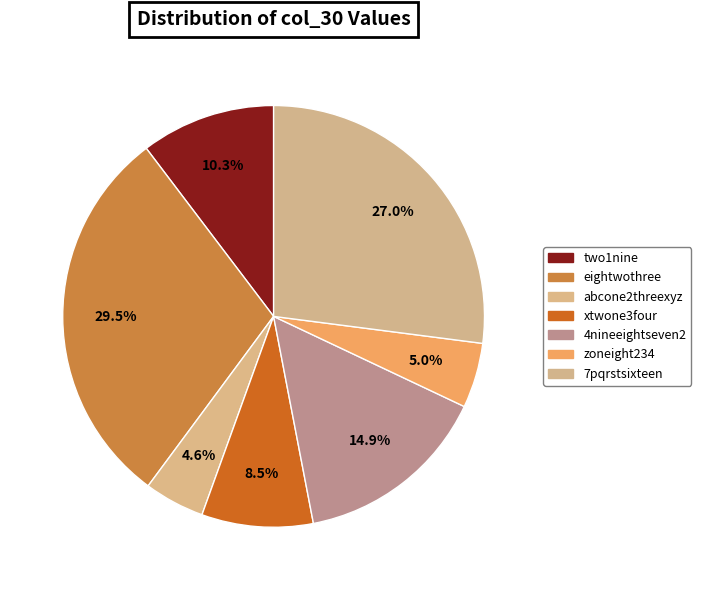

What percentage is the xtwone3four slice, to the nearest percent?

9%